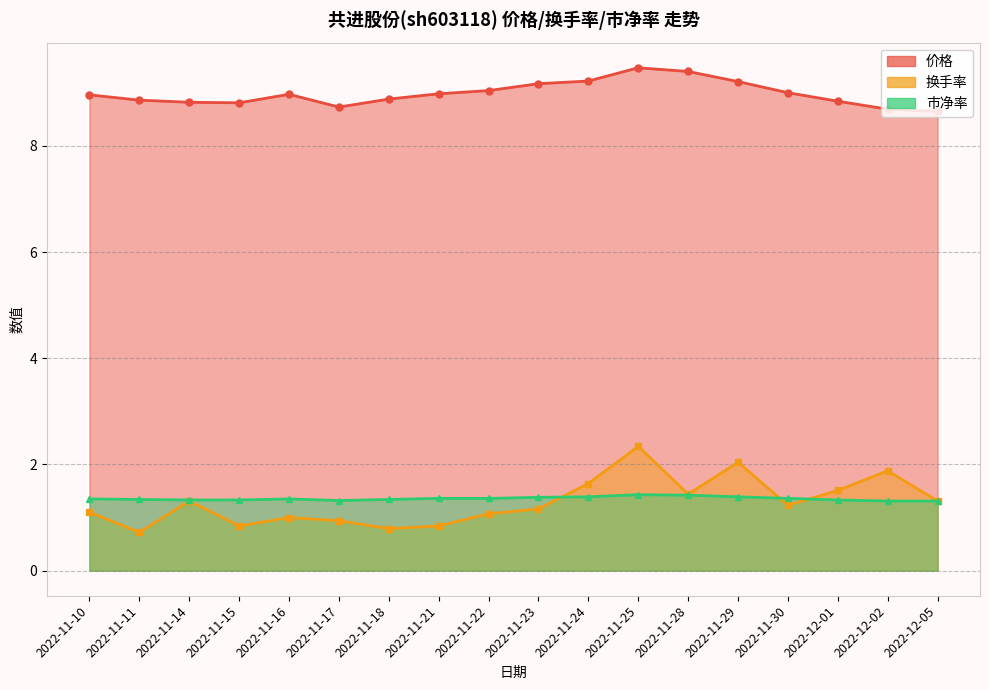

Count the 市净率 values in the range 1 to 2.

18